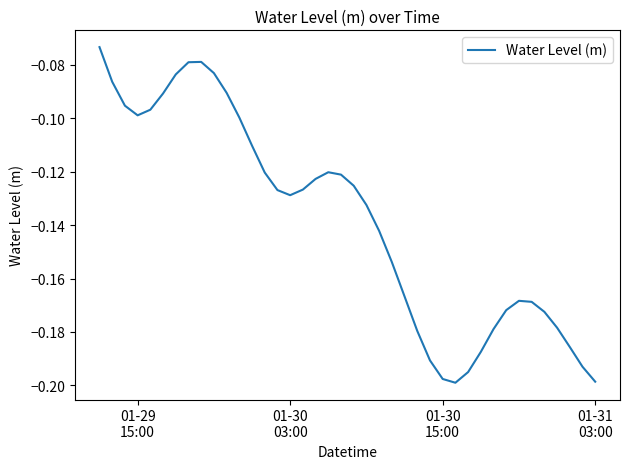

What is the smallest value displayed?

-0.2